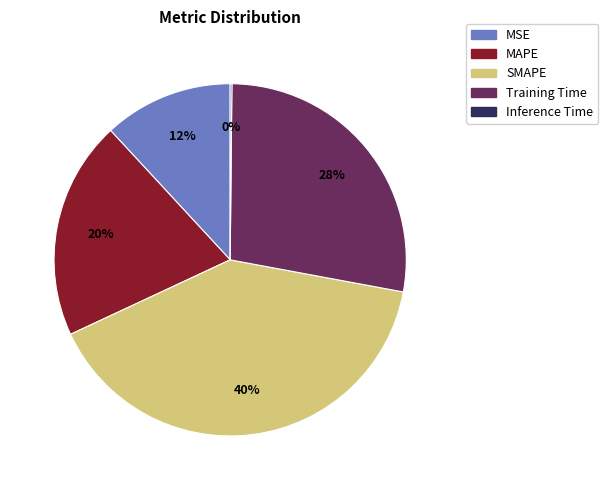

What is the largest slice in the pie chart?

SMAPE